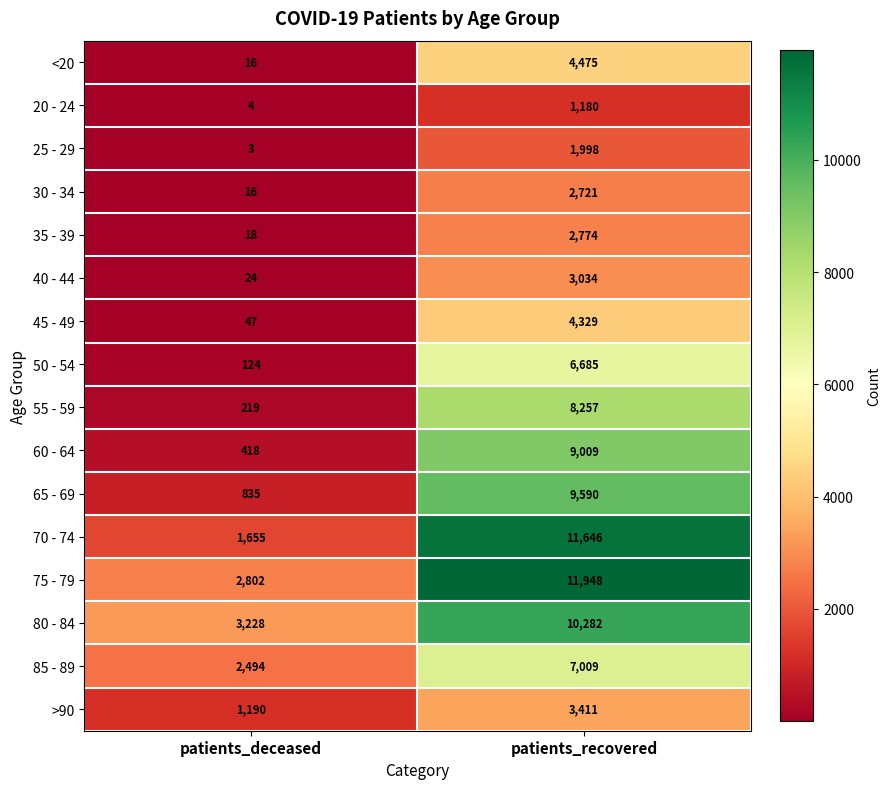

Is the value of 55 - 59 at patients_recovered greater than the value of 80 - 84 at patients_deceased?

Yes